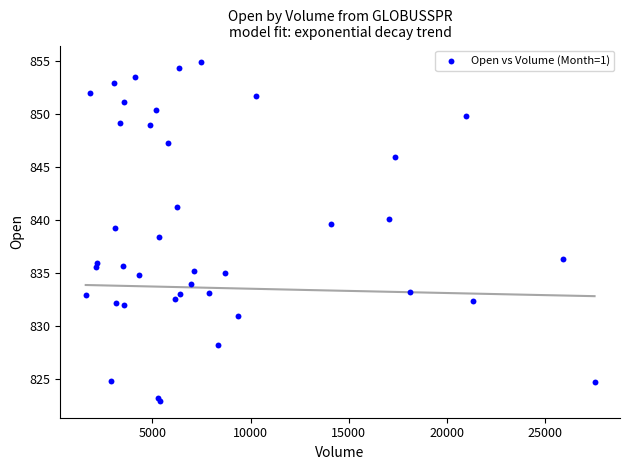

What Y value in the scatter plot is closest to 838?

838.5